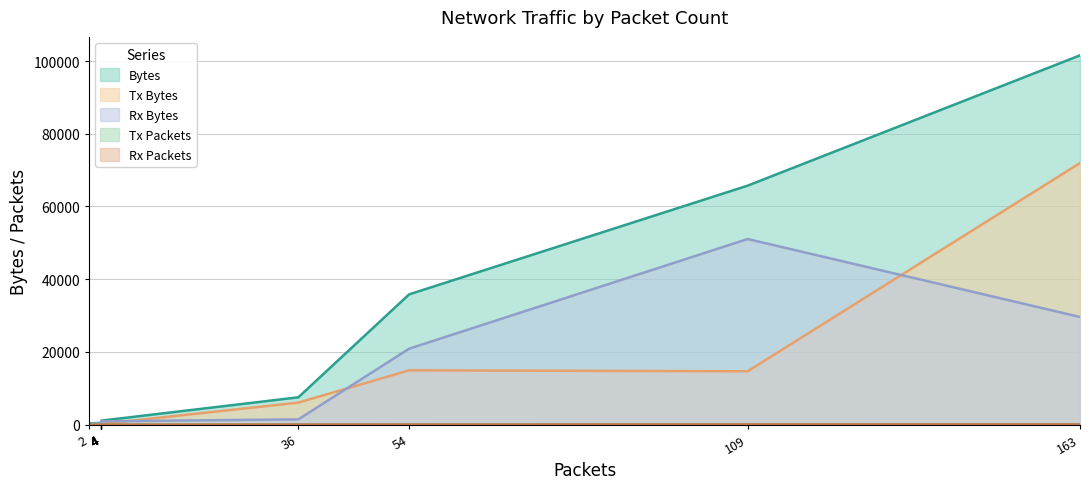

Rank the categories by Rx Bytes value from lowest to highest.

2, 4, 4, 4, 4, 4, 4, 4, 36, 54, 163, 109